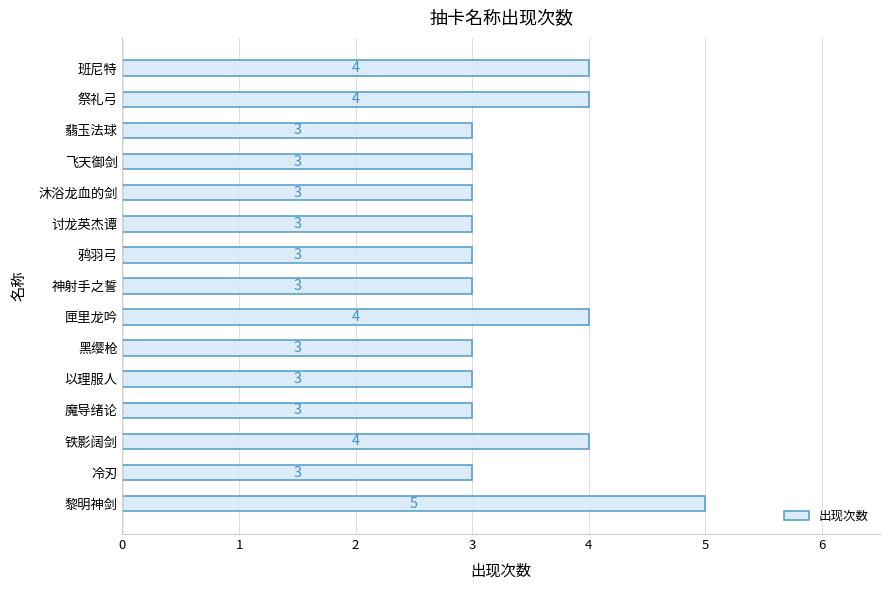

What is the smallest value displayed?

3